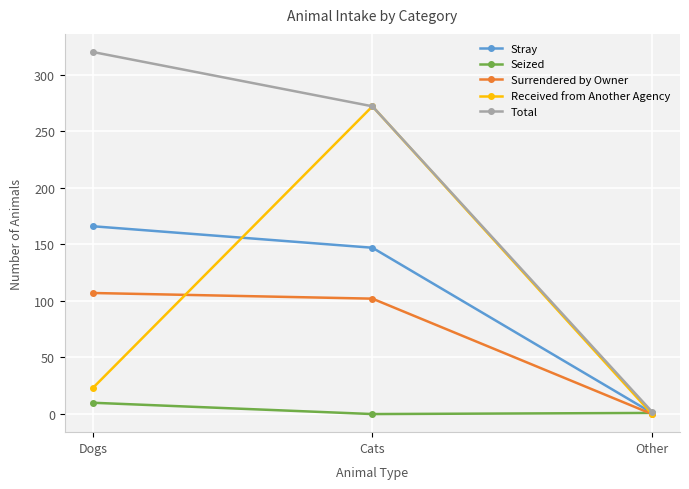

What value does the Total series have at Cats?

272